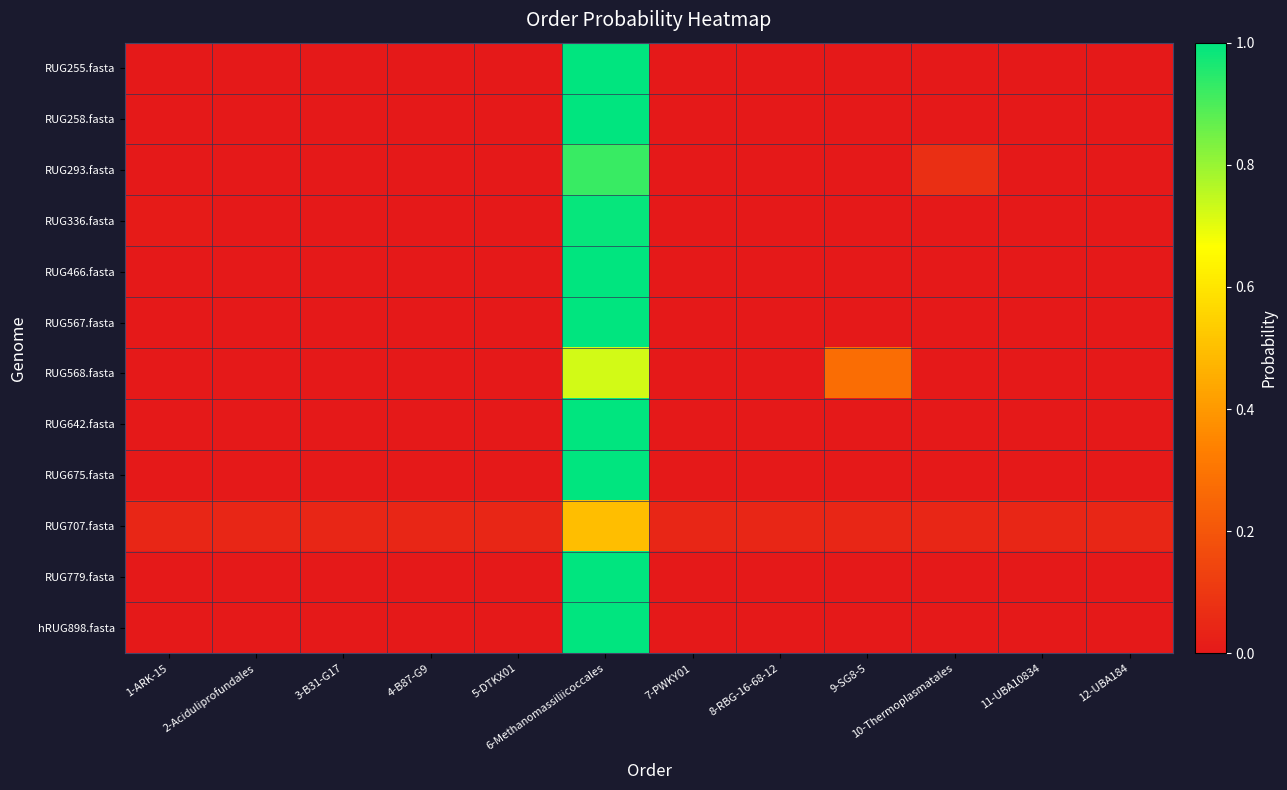

Which series changed the most between 5-DTKX01 and 10-Thermoplasmatales?

RUG293.fasta